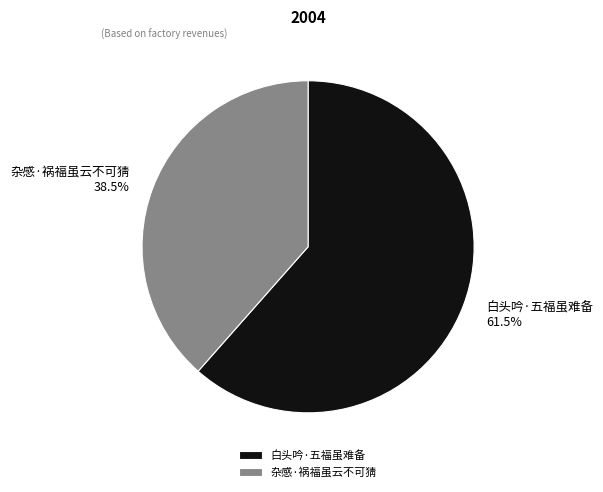

Which category accounts for the majority?

白头吟·五福虽难备